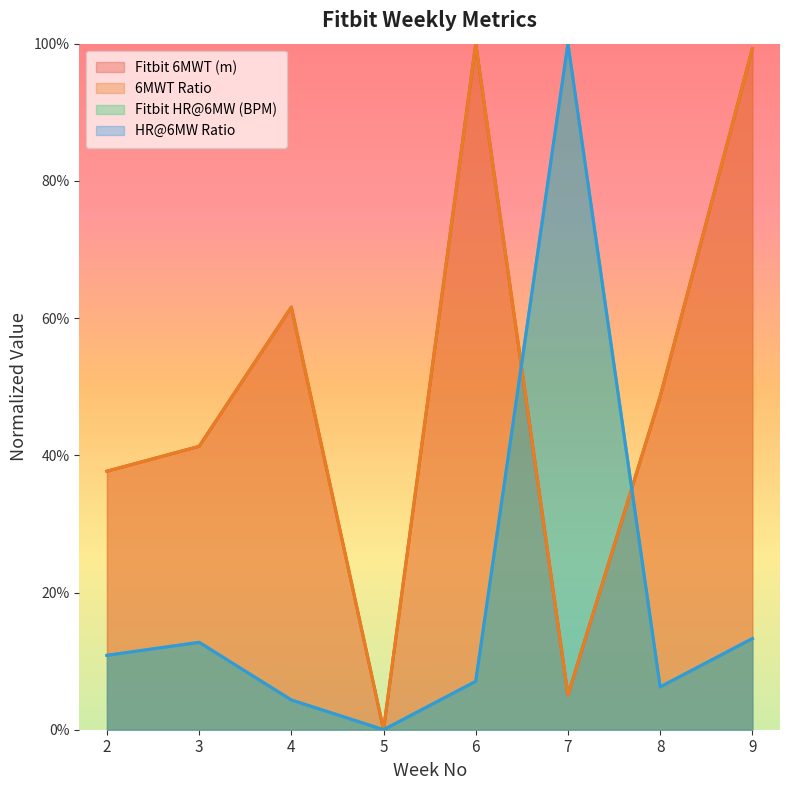

The value of 6MWT Ratio at 7 is 0.1. True or false?

True